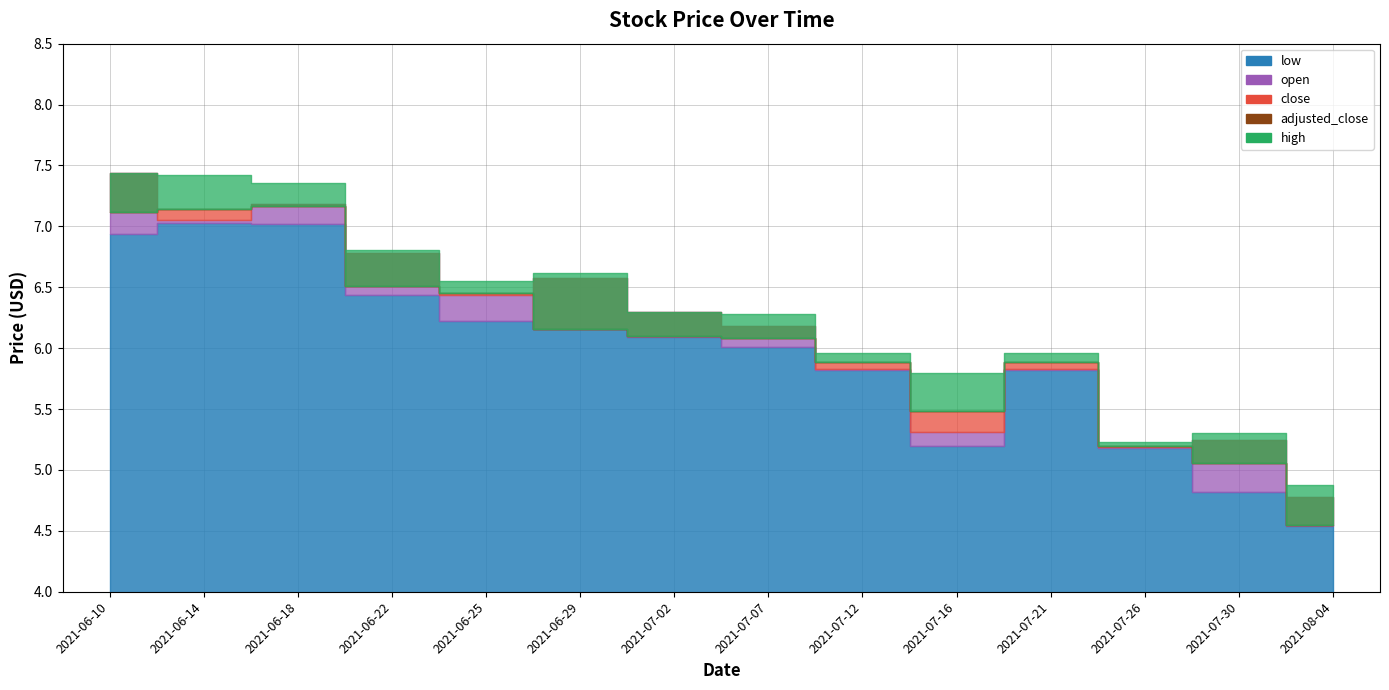

Reading right to left, extract all data points from this chart.

open: 2021-08-04=4.8	2021-07-30=5.2	2021-07-26=5.2	2021-07-21=5.8	2021-07-16=5.3	2021-07-12=5.8	2021-07-07=6.2	2021-07-02=6.3	2021-06-29=6.6	2021-06-25=6.4	2021-06-22=6.8	2021-06-18=7.2	2021-06-14=7.0	2021-06-10=7.4
close: 2021-08-04=4.5	2021-07-30=5.1	2021-07-26=5.2	2021-07-21=5.9	2021-07-16=5.5	2021-07-12=5.9	2021-07-07=6.1	2021-07-02=6.1	2021-06-29=6.2	2021-06-25=6.5	2021-06-22=6.5	2021-06-18=7.2	2021-06-14=7.1	2021-06-10=7.1
high: 2021-08-04=4.9	2021-07-30=5.3	2021-07-26=5.2	2021-07-21=6.0	2021-07-16=5.8	2021-07-12=6.0	2021-07-07=6.3	2021-07-02=6.3	2021-06-29=6.6	2021-06-25=6.5	2021-06-22=6.8	2021-06-18=7.4	2021-06-14=7.4	2021-06-10=7.4
low: 2021-08-04=4.5	2021-07-30=4.8	2021-07-26=5.2	2021-07-21=5.8	2021-07-16=5.2	2021-07-12=5.8	2021-07-07=6.0	2021-07-02=6.1	2021-06-29=6.2	2021-06-25=6.2	2021-06-22=6.4	2021-06-18=7.0	2021-06-14=7.0	2021-06-10=6.9
adjusted_close: 2021-08-04=4.5	2021-07-30=5.1	2021-07-26=5.2	2021-07-21=5.9	2021-07-16=5.5	2021-07-12=5.9	2021-07-07=6.1	2021-07-02=6.1	2021-06-29=6.2	2021-06-25=6.5	2021-06-22=6.5	2021-06-18=7.2	2021-06-14=7.1	2021-06-10=7.1